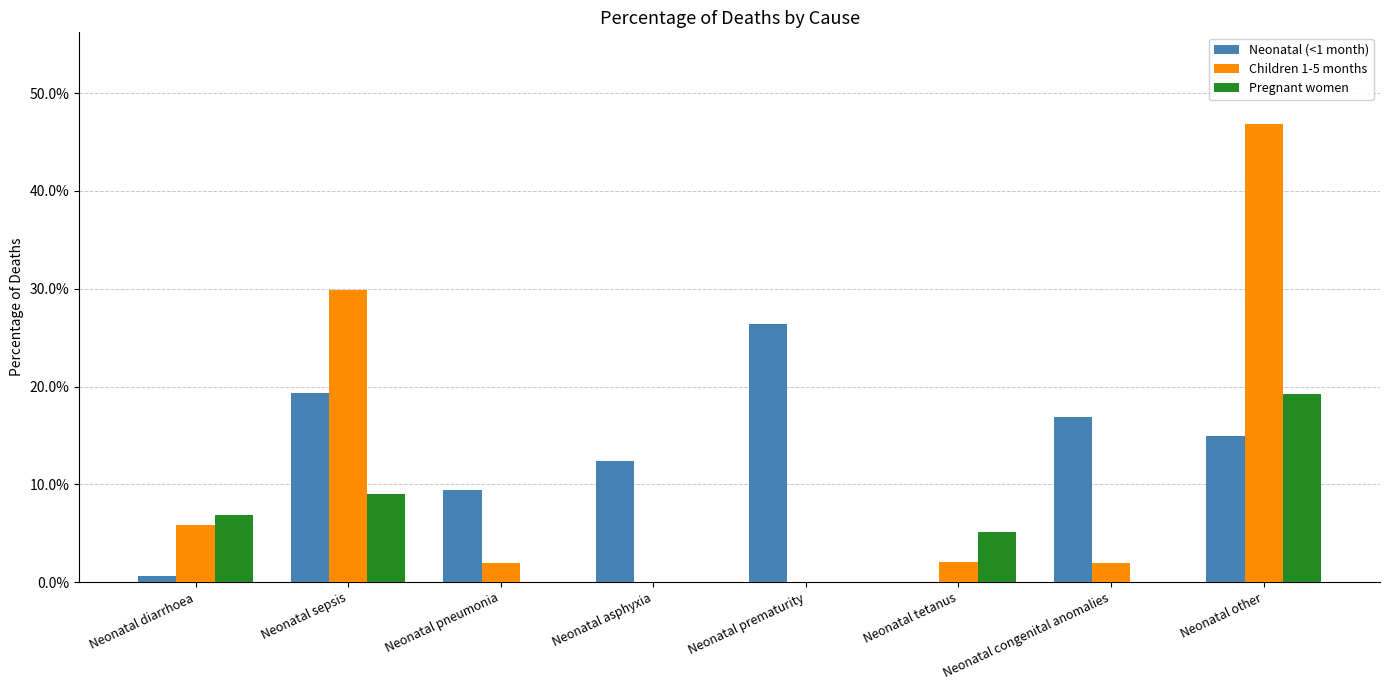

Rank the categories by Neonatal (<1 month) value from highest to lowest.

Neonatal prematurity, Neonatal sepsis, Neonatal congenital anomalies, Neonatal other, Neonatal asphyxia, Neonatal pneumonia, Neonatal diarrhoea, Neonatal tetanus